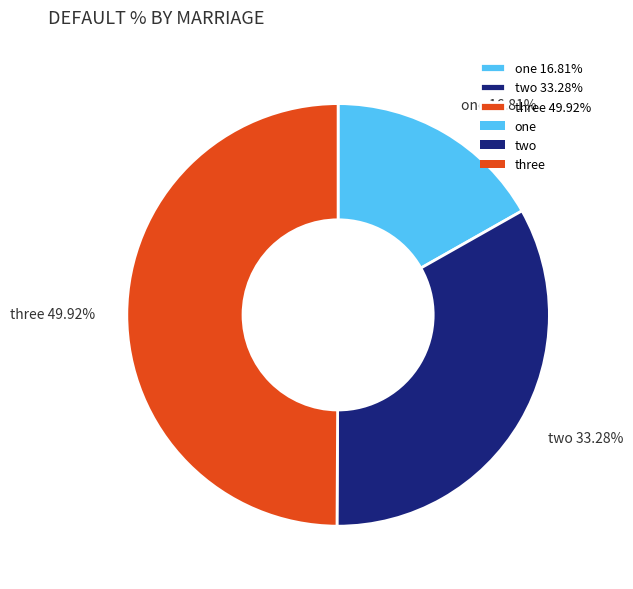

How much of the chart is everything except two?

66.7%